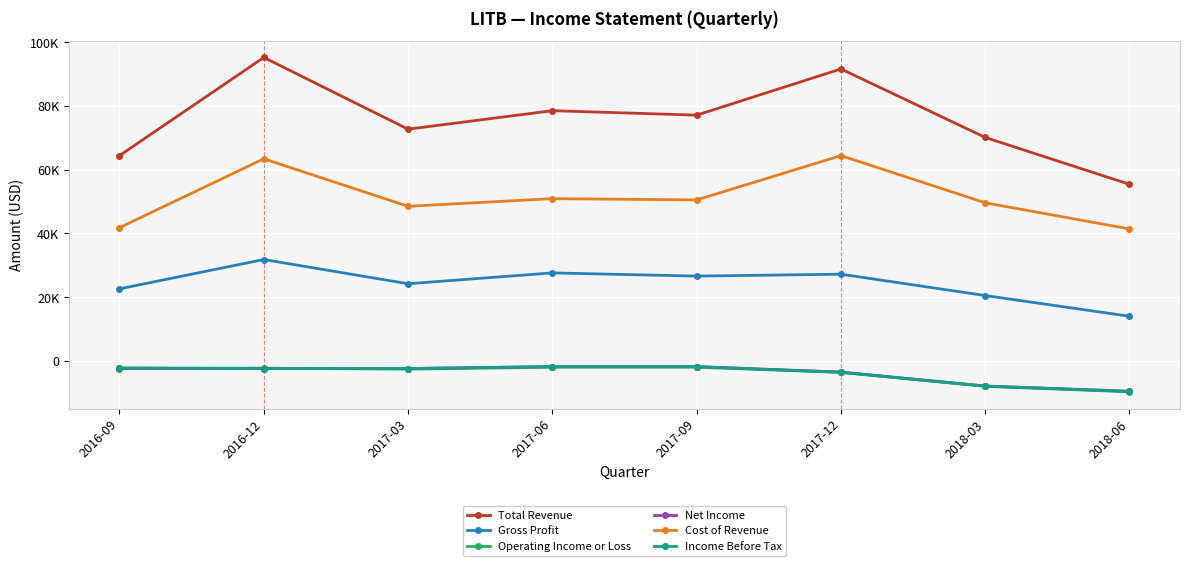

What is the value of the Net Income point at the 2nd from the left?

-2400